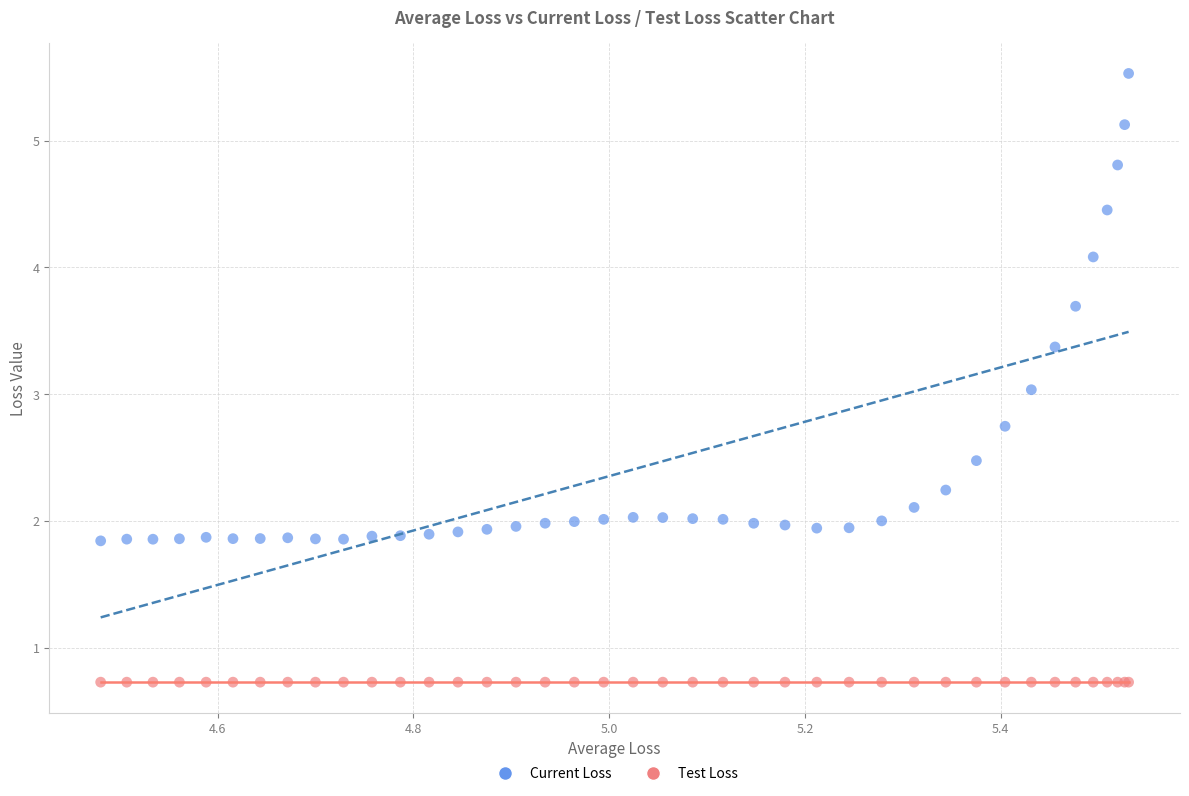

Which series contains the highest Y value?

Current Loss